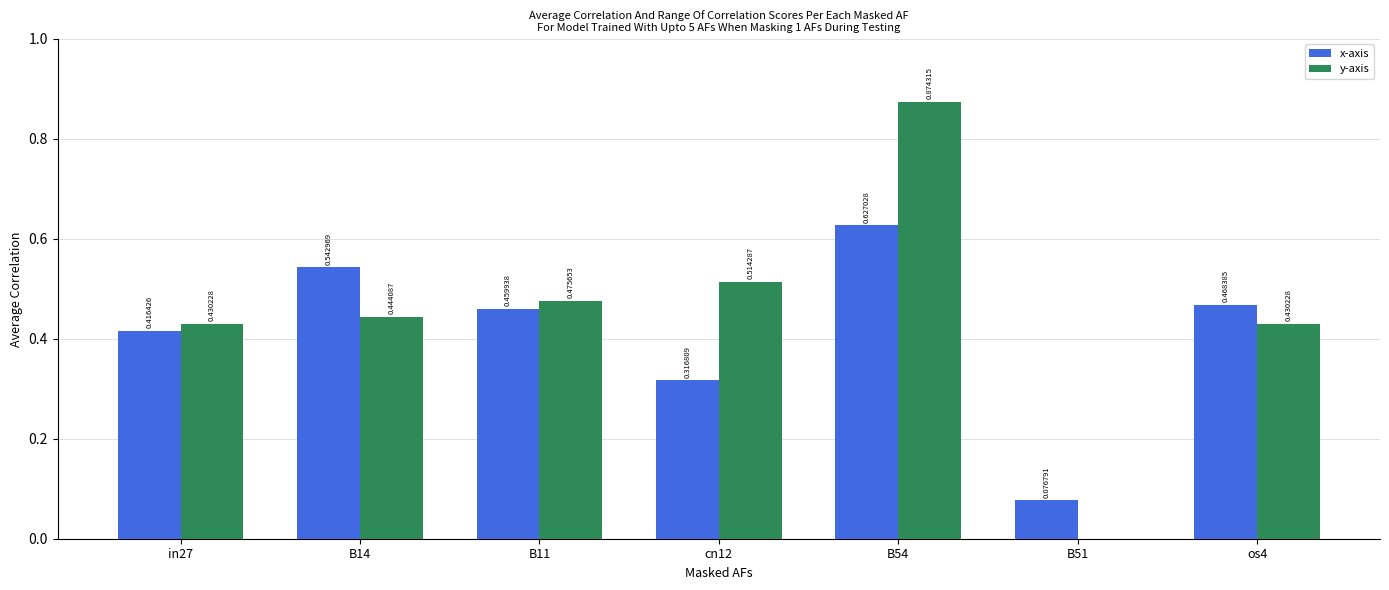

Which series changed the most between in27 and B11?

y-axis